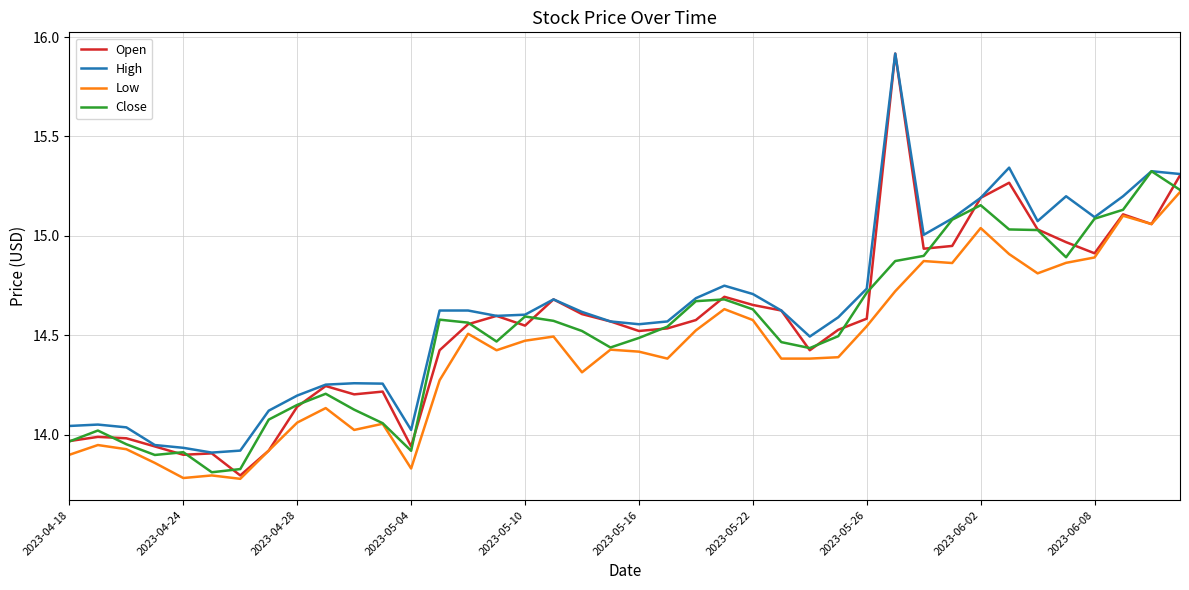

True or false: Low and High intersect in this chart.

False